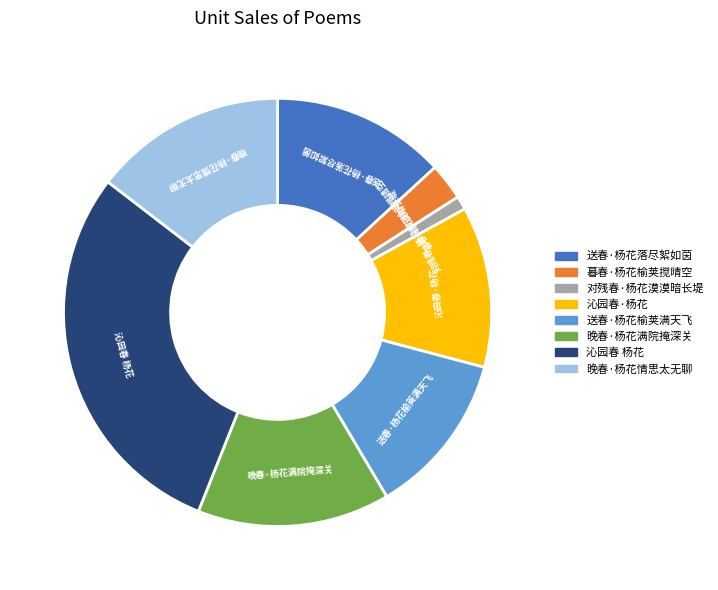

How many slices are in this pie chart?

8